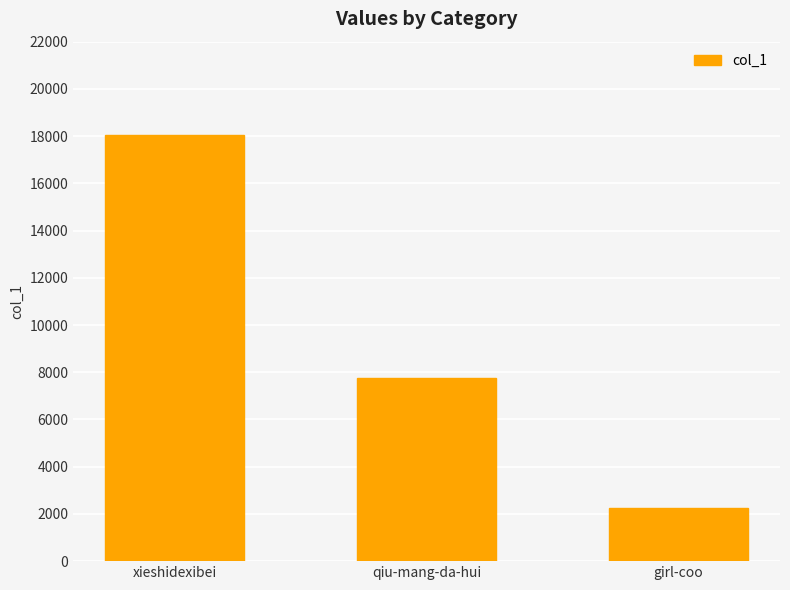

Which has a higher value, xieshidexibei or girl-coo?

xieshidexibei